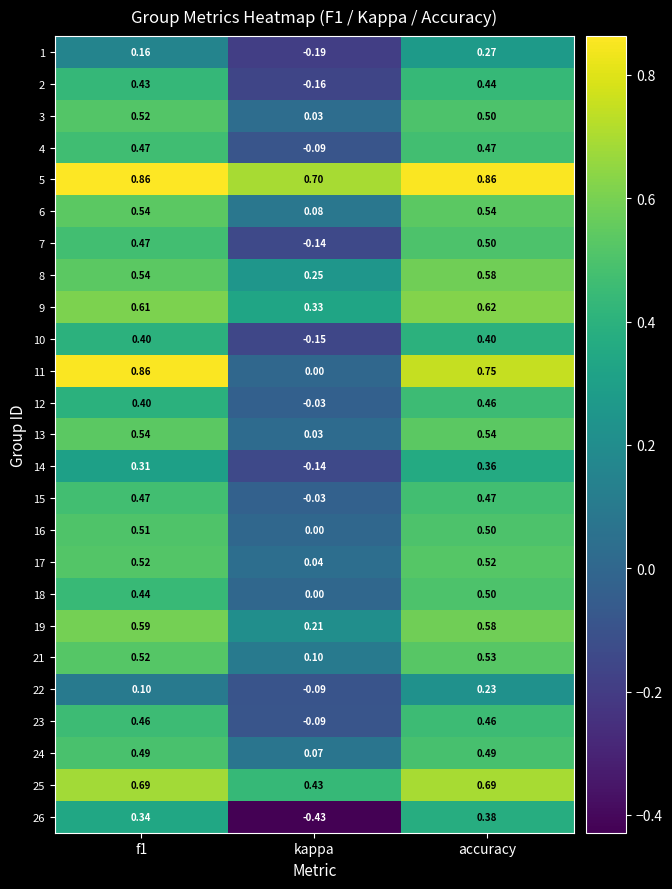

At which label is 12 closest to 0?

kappa